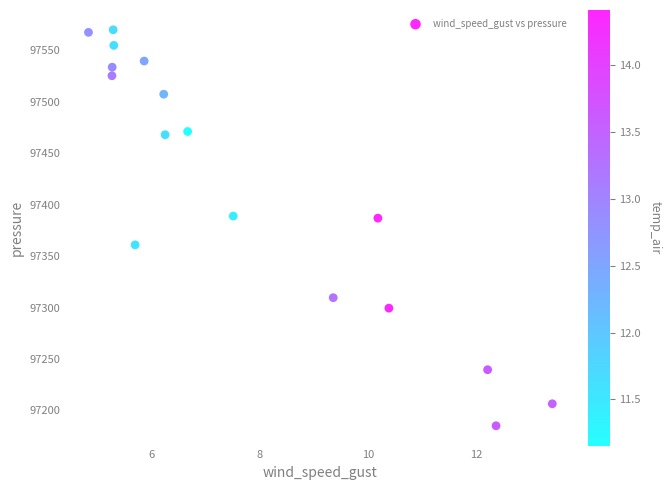

What is the range of Y values (max minus min)?

385.0